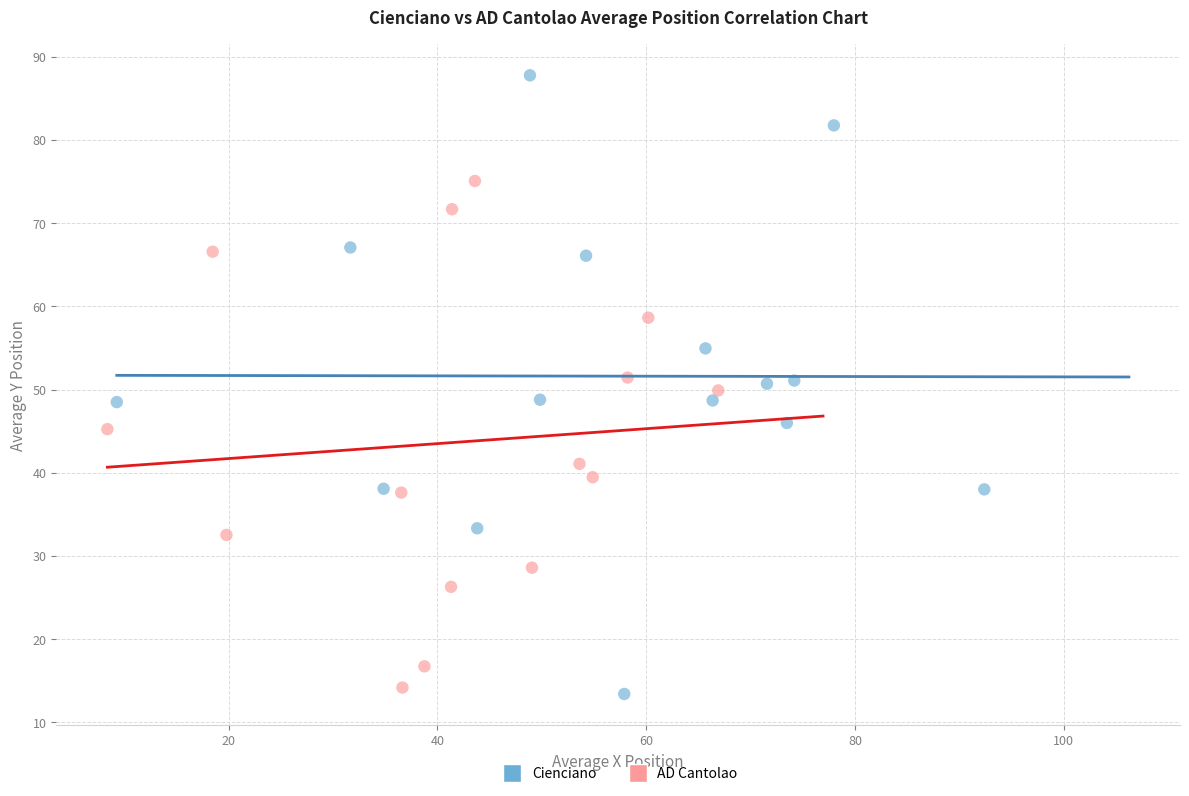

Which series reaches the maximum Y coordinate?

Cienciano